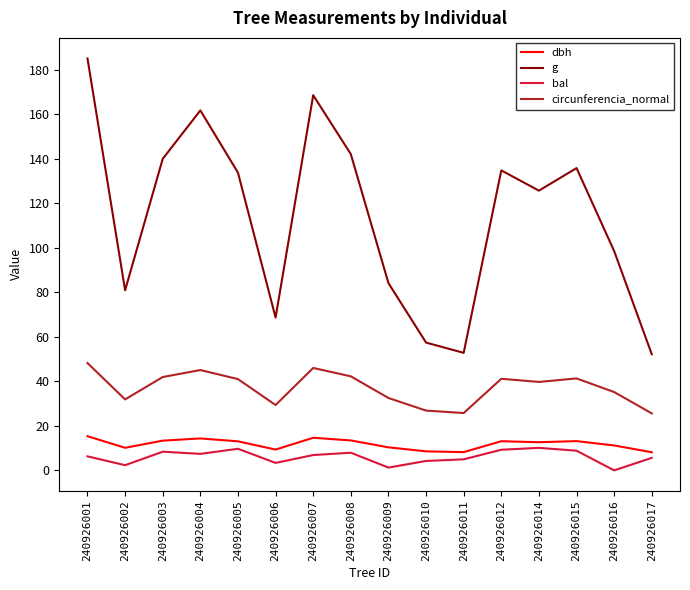

In circunferencia_normal, how many points are lower than both neighbors (excluding endpoints)?

4